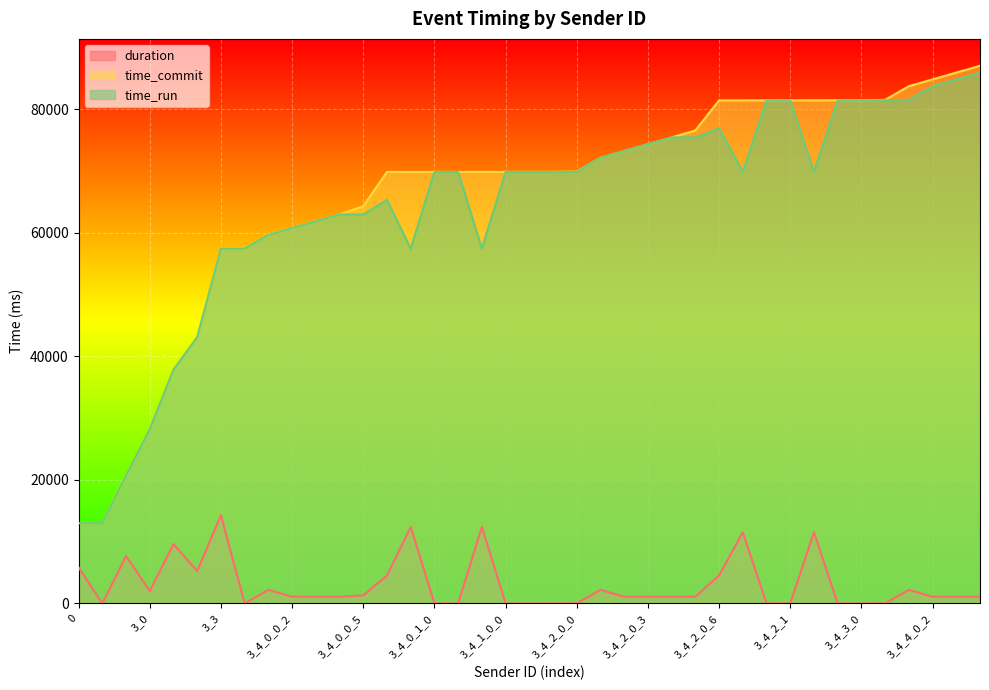

Where is the first local minimum for time_run?

3_4_0_0